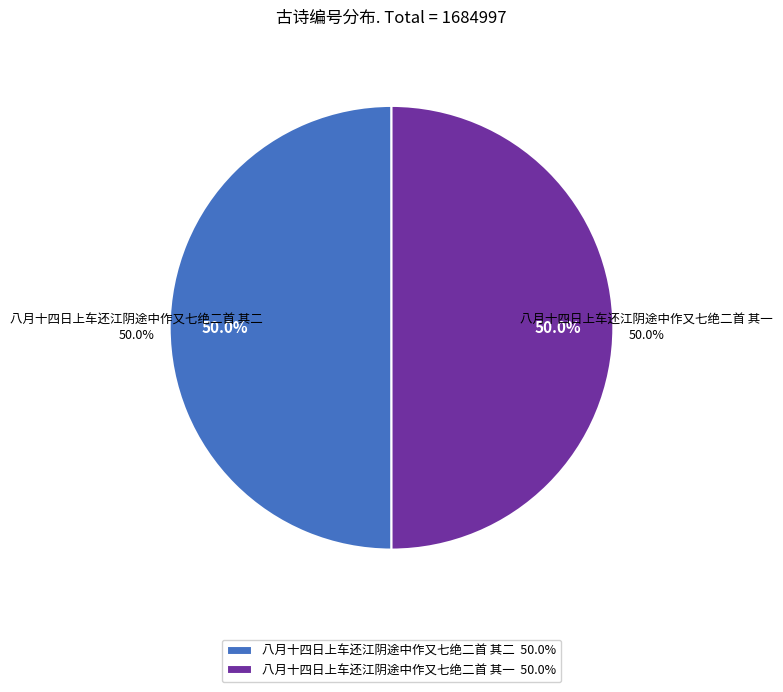

Count the number of slices in the pie.

2